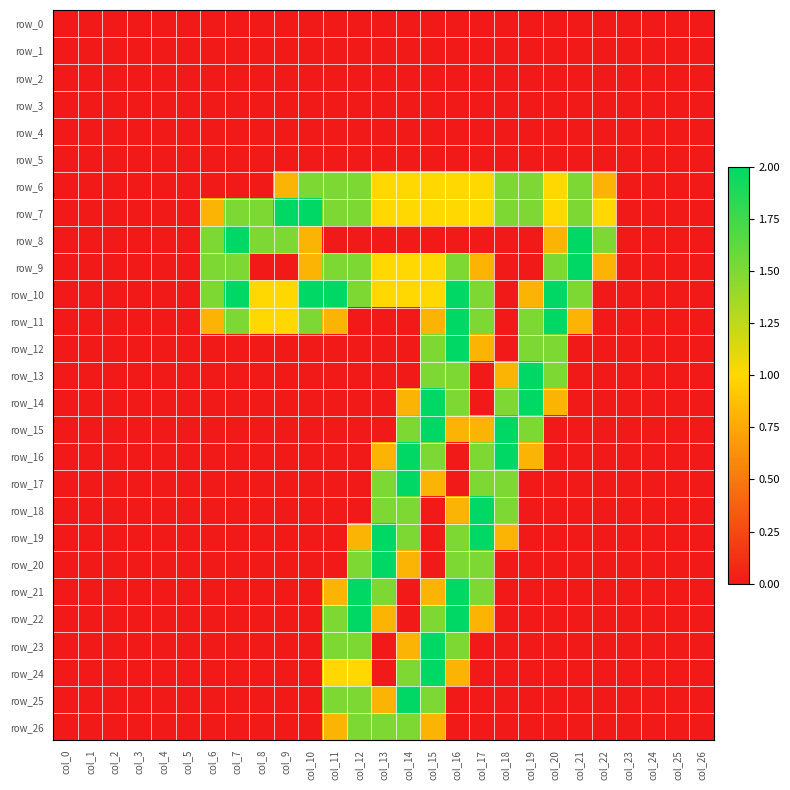

Which series has the largest range (max minus min)?

row_7